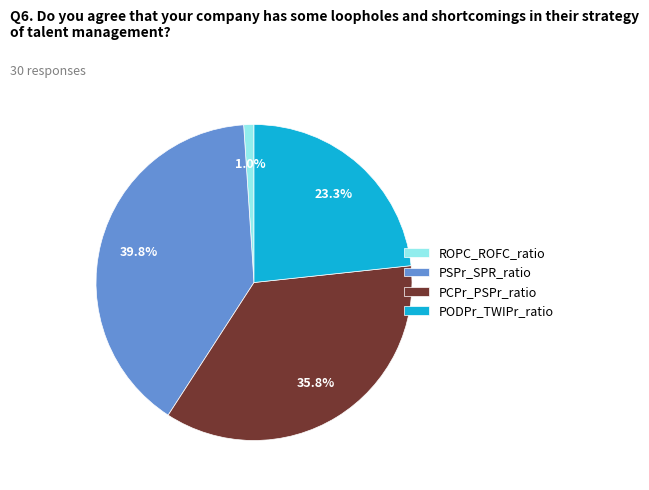

Which has a higher value, PCPr_PSPr_ratio or PODPr_TWIPr_ratio?

PCPr_PSPr_ratio